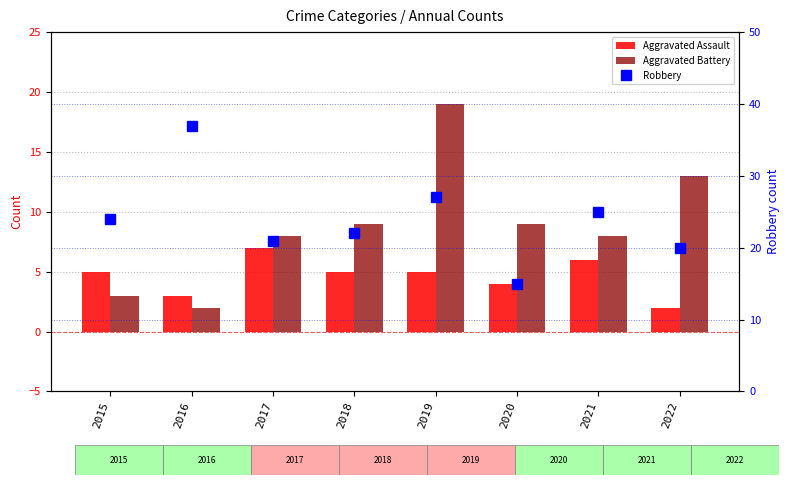

What is the sum of all Aggravated Assault values?

37